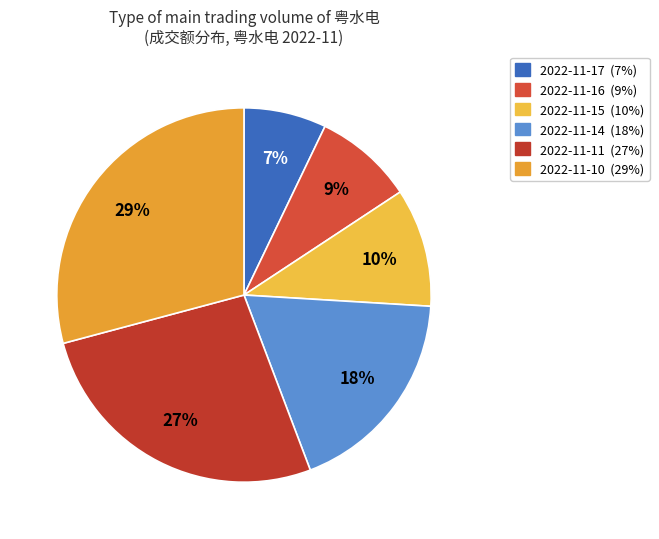

To the nearest percent, what percentage of the pie is 2022-11-11?

27%